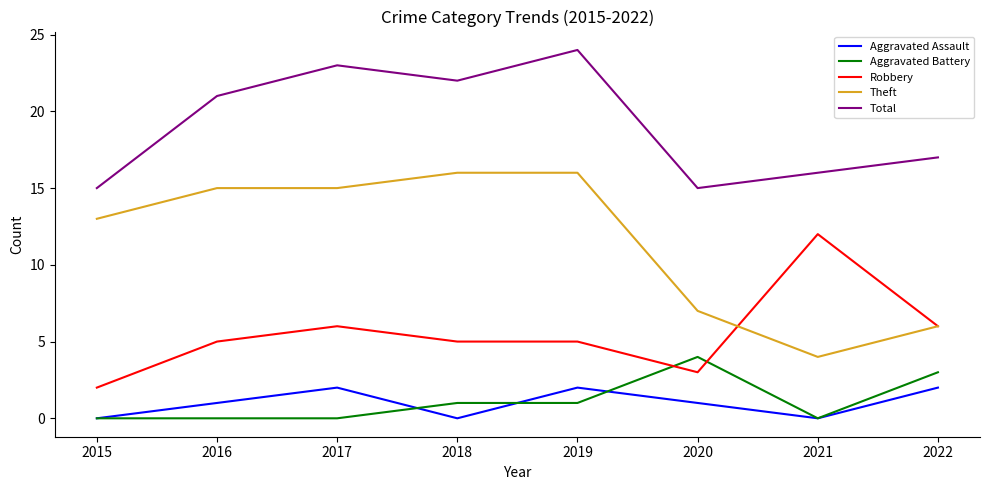

How many Aggravated Battery values are between 0 and 3?

7